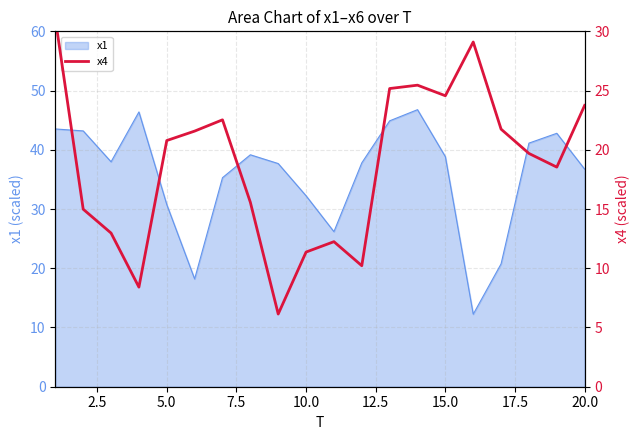

What is the maximum value for x1?

46.8